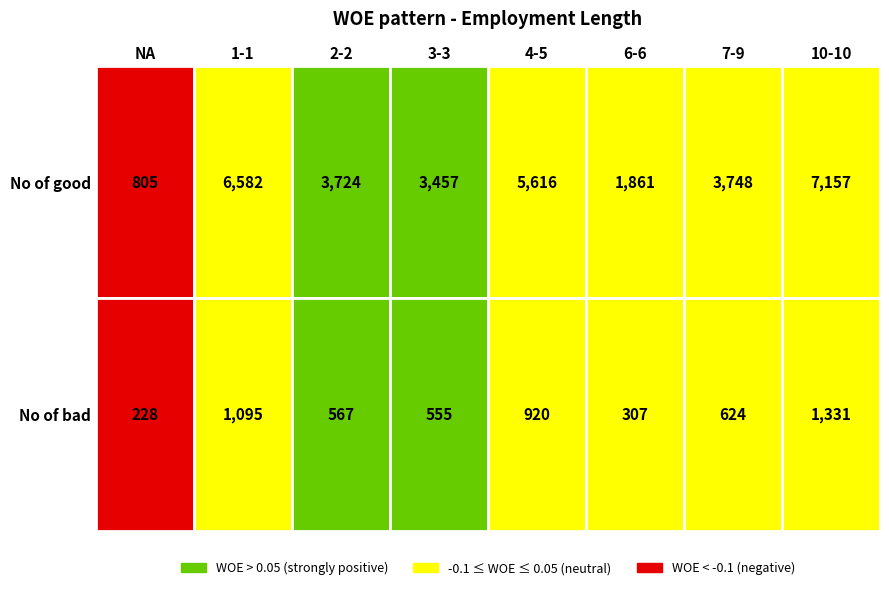

List the series in order of their peak value, lowest first.

No of bad, No of good